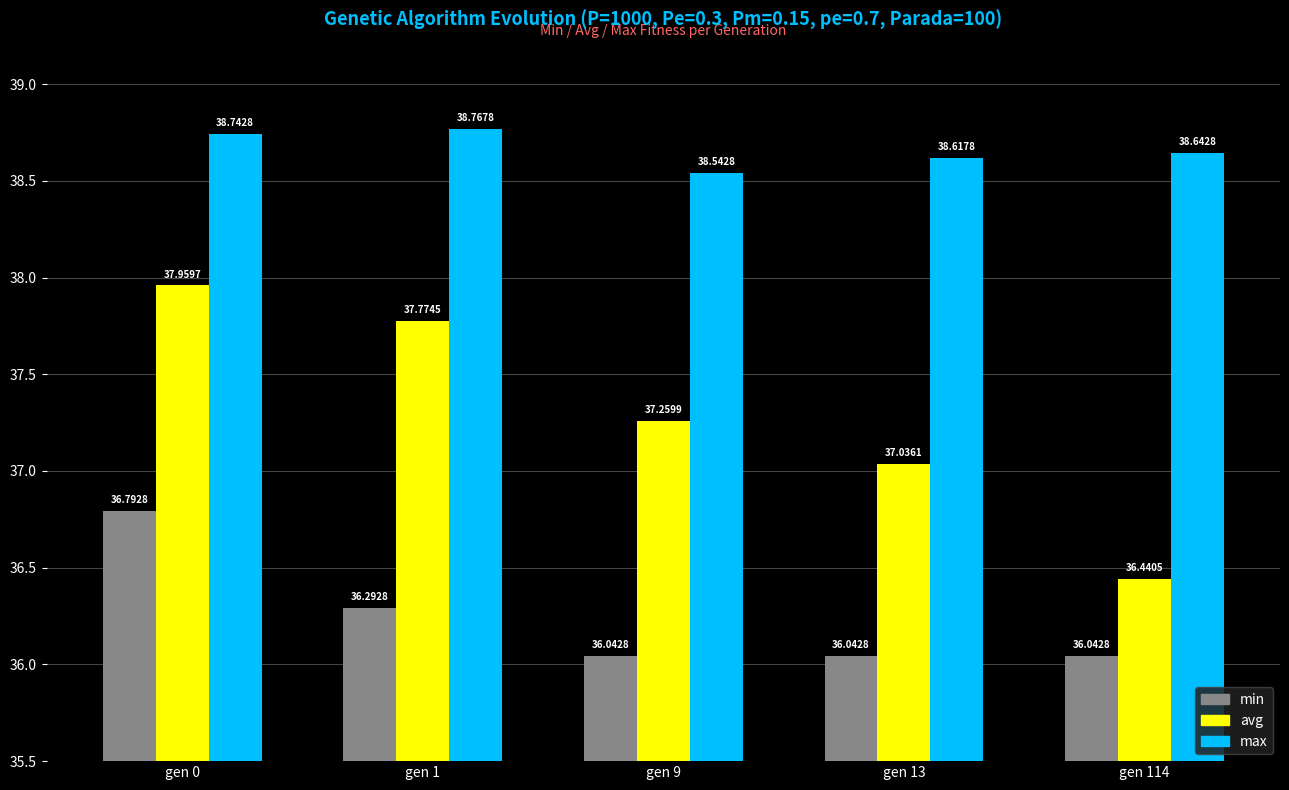

What are all the series names shown in the legend?

min, avg, max